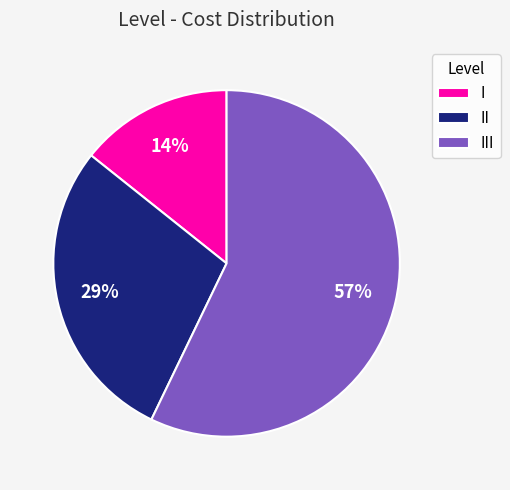

Rank the categories by value from lowest to highest.

I, II, III